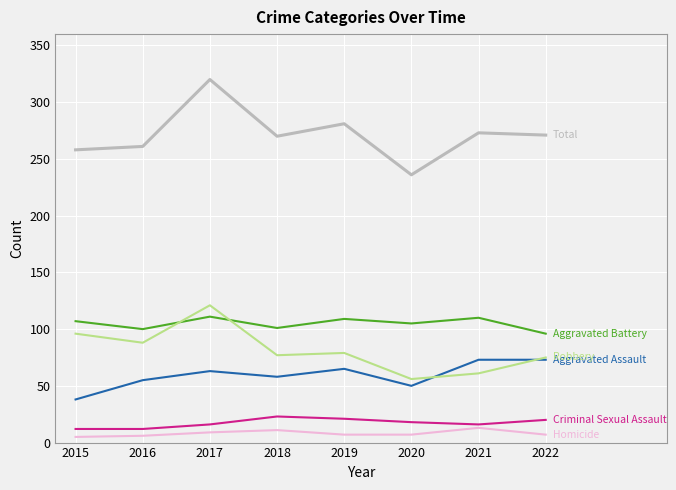

At which category does the chart reach its peak across all series?

2017